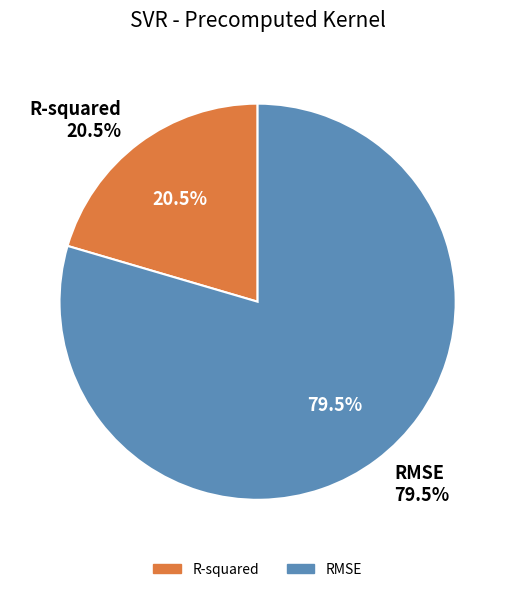

To the nearest percent, what is the combined percentage of R-squared and RMSE?

100%